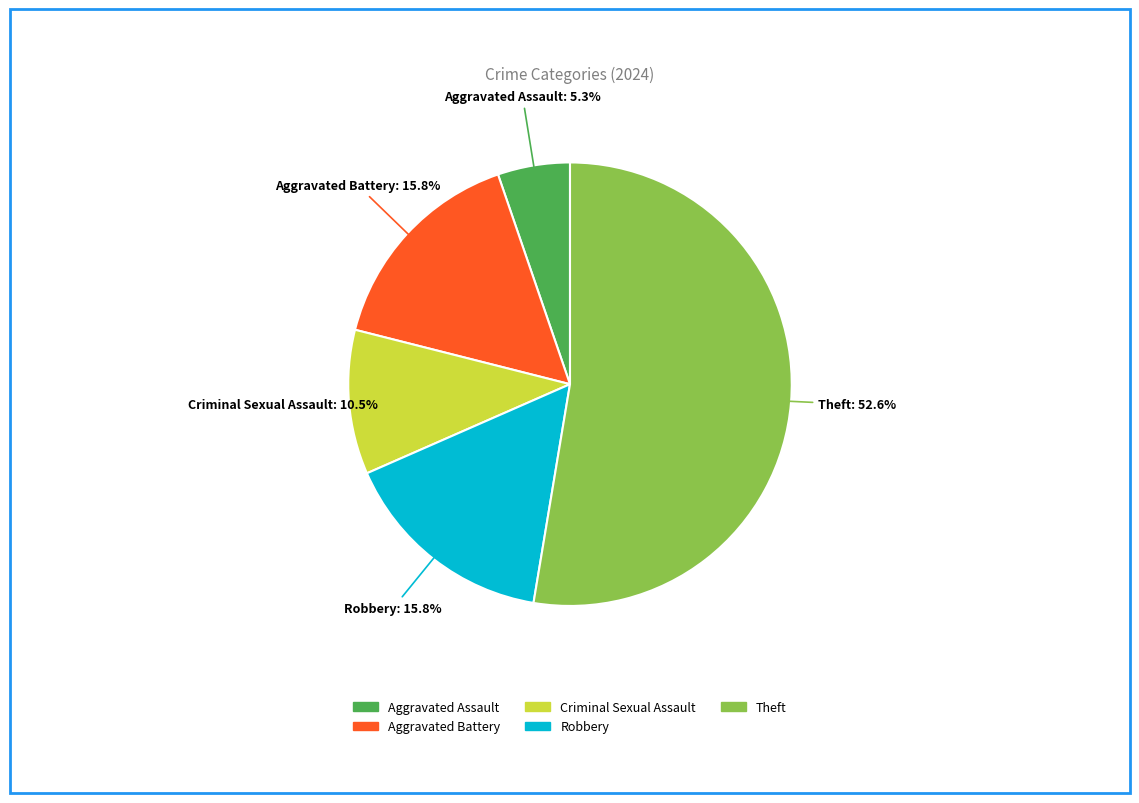

Do Aggravated Battery and Robbery together represent more than half of the pie?

No